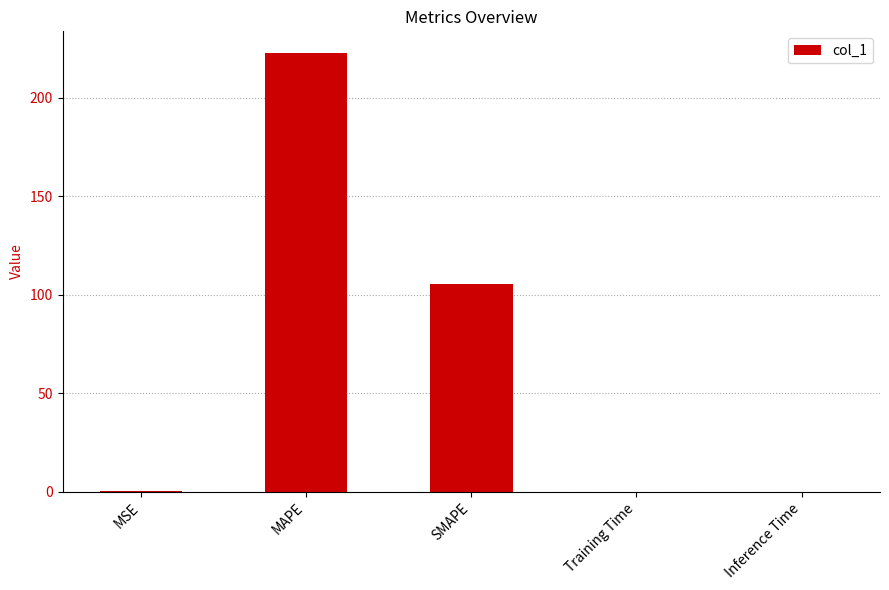

What is the sum of the values at MSE and Training Time?

0.3